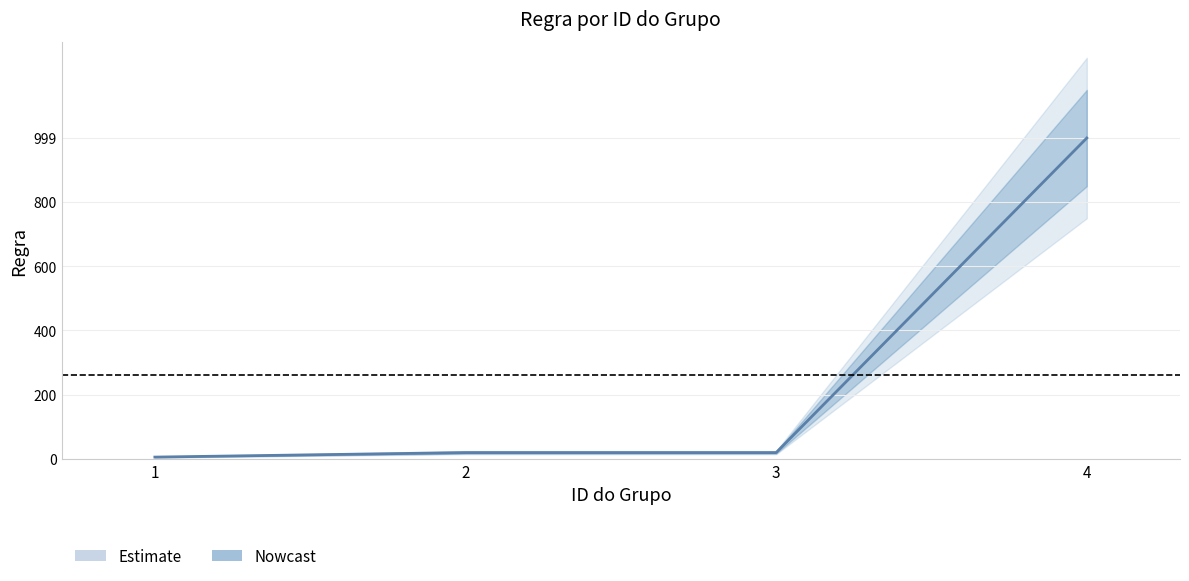

What is the greatest value displayed?

999